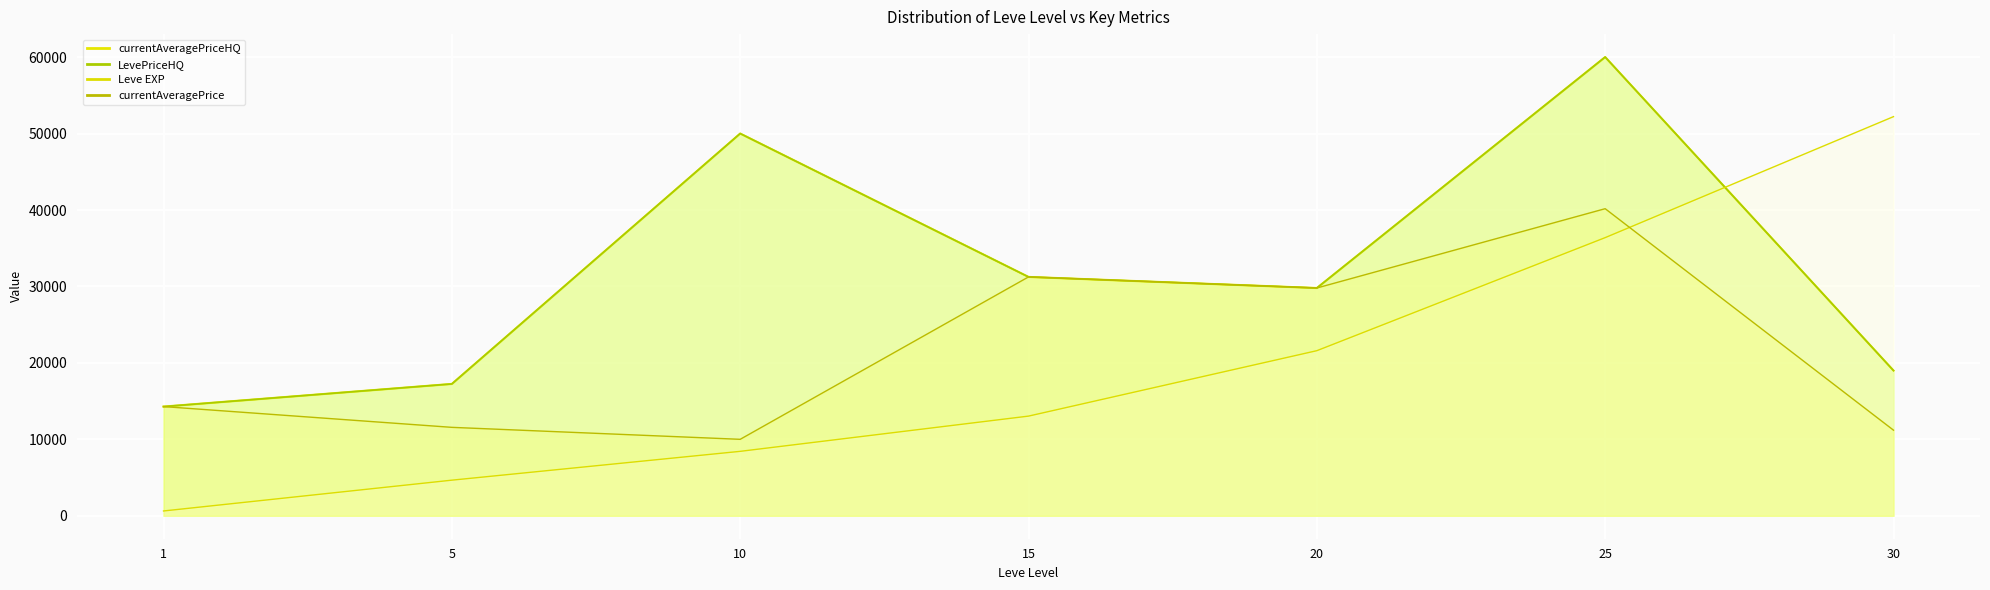

Between 5 and 15, which series saw the biggest shift?

currentAveragePrice